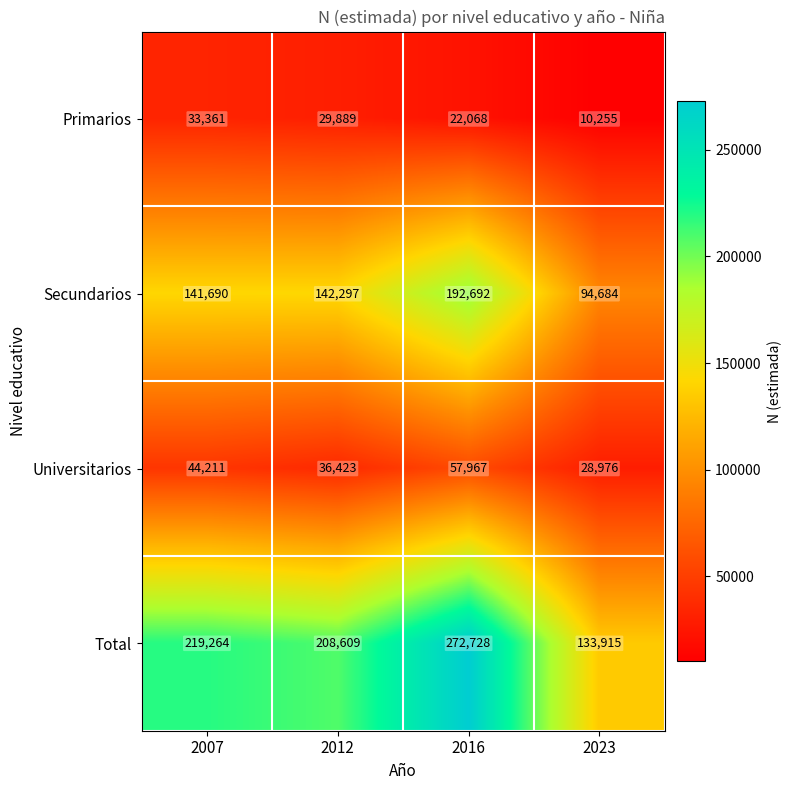

What is the average value of the Secundarios series?

142841